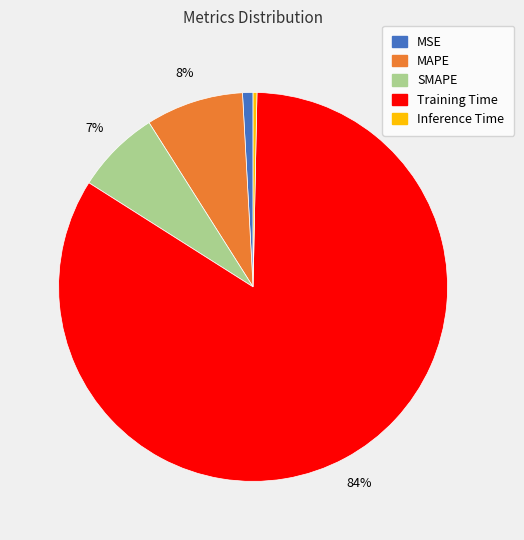

The Inference Time slice represents 14% of the pie. True or false?

False